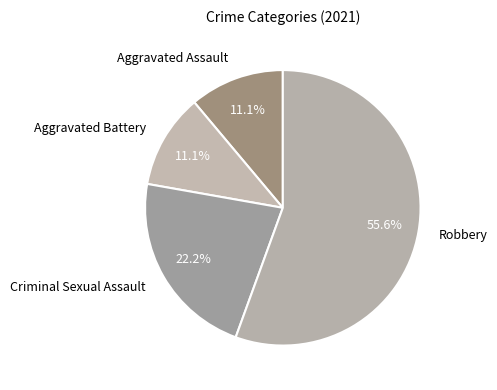

What percentage is the Aggravated Assault slice, to the nearest percent?

11%